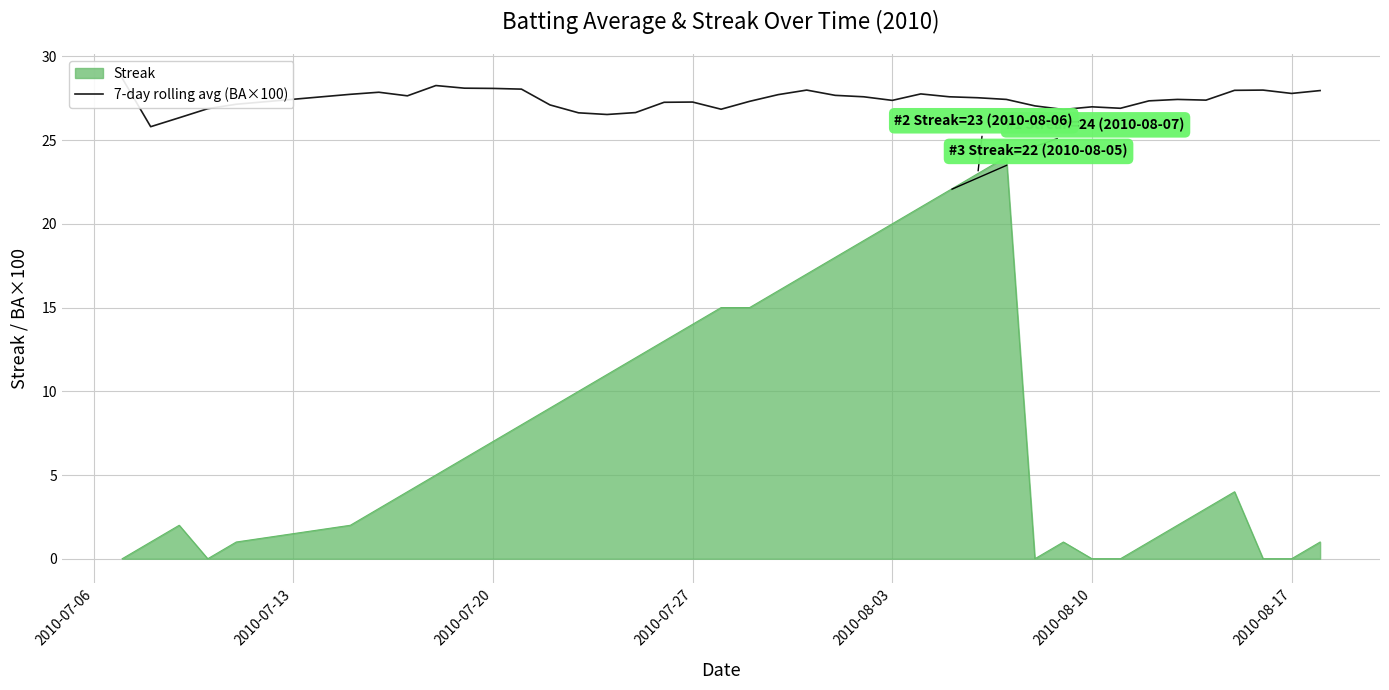

Does the chart display data point markers on the line(s)?

No